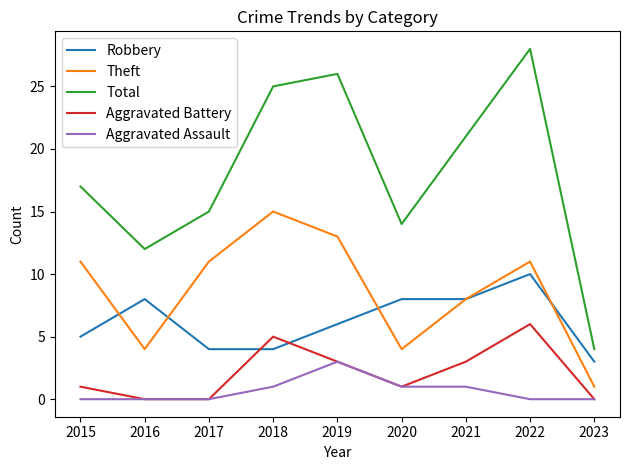

What is the sum of the Theft values at 2023 and 2019?

14